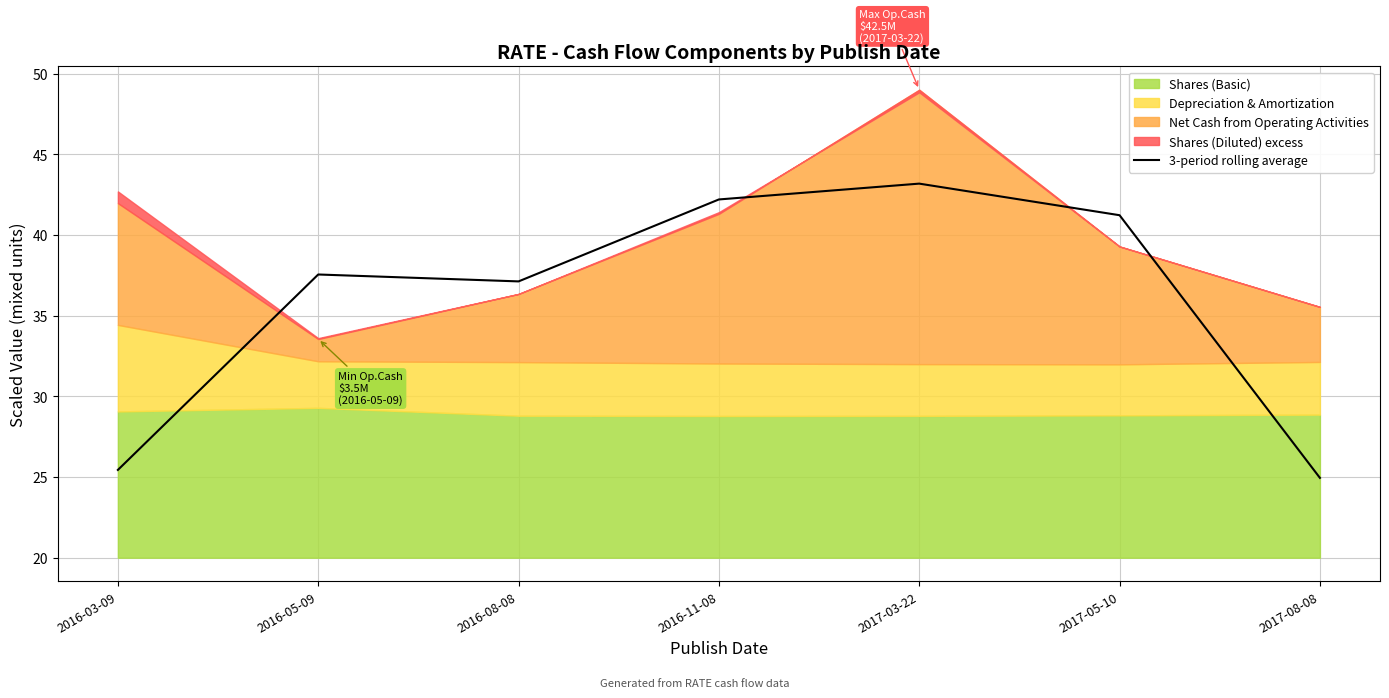

List the labels in order of value, largest first.

2017-03-22, 2016-11-08, 2017-05-10, 2016-05-09, 2016-08-08, 2016-03-09, 2017-08-08